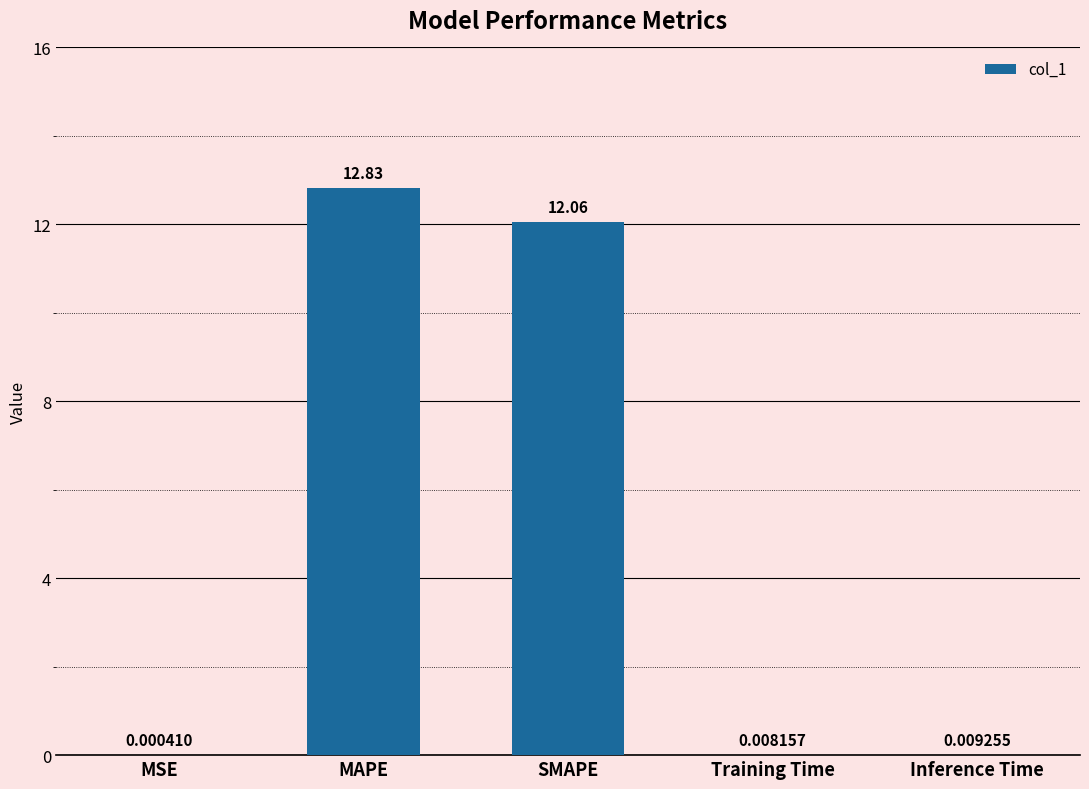

How many distinct data groups are displayed?

1